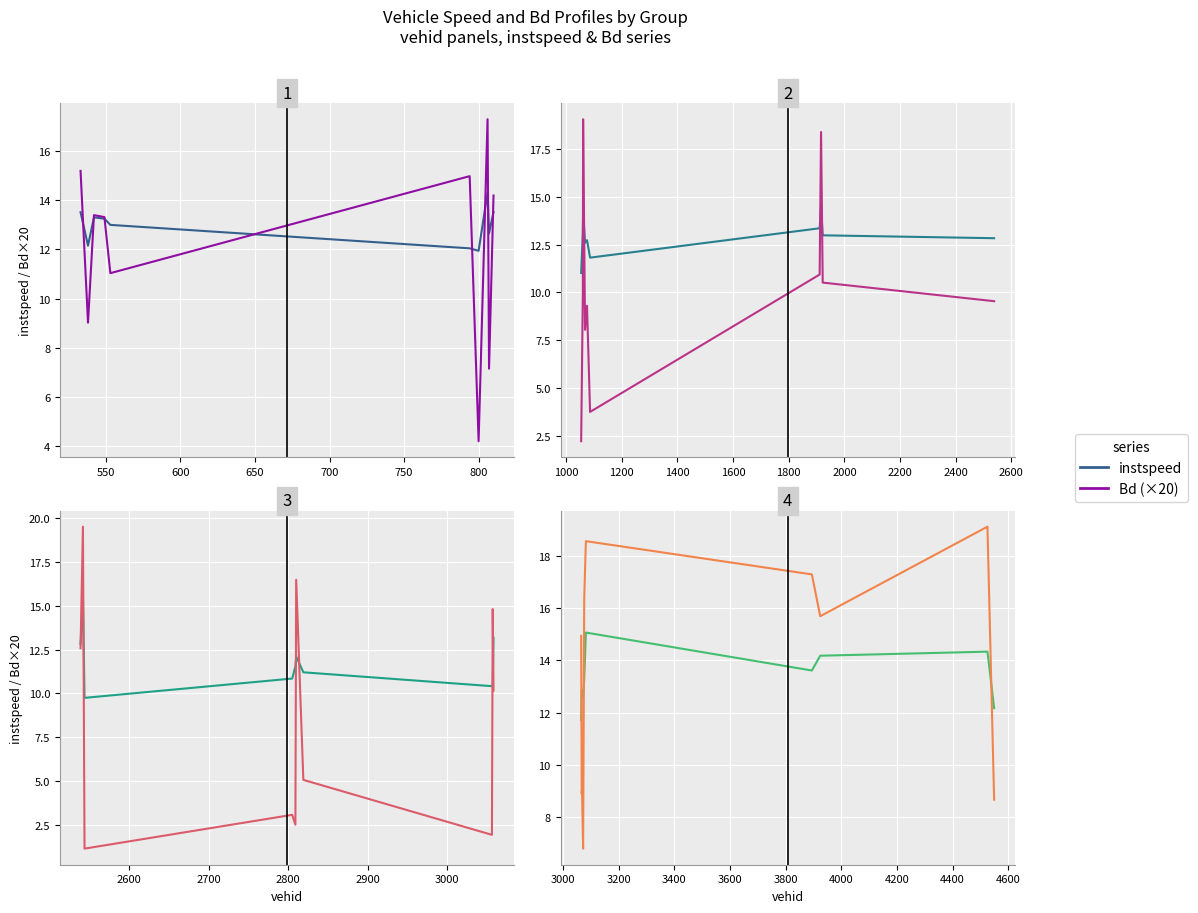

Where do Bd (×20) and instspeed first cross each other?

500 and 550